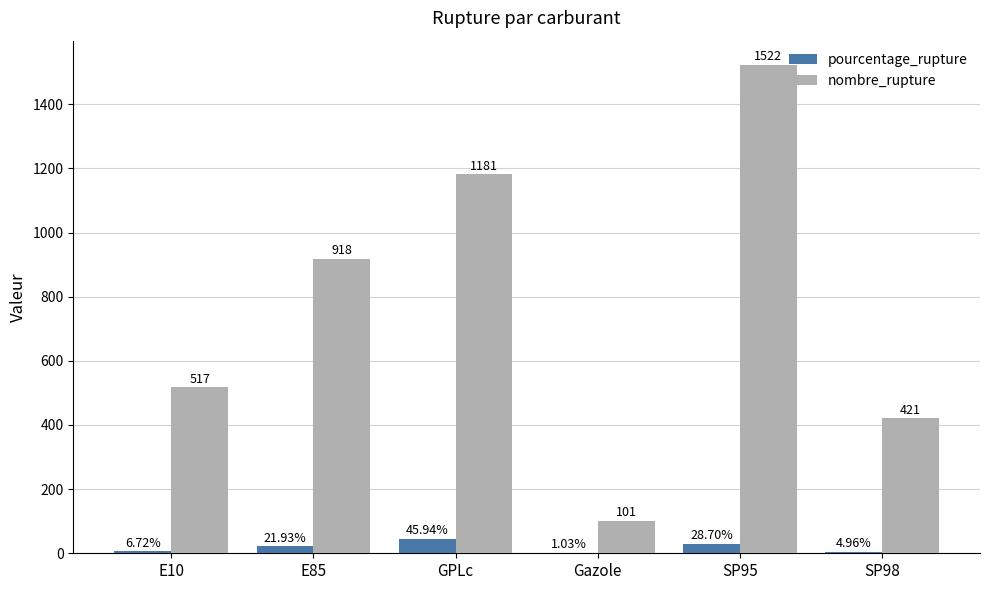

At which category is the sum across all series the highest?

SP95